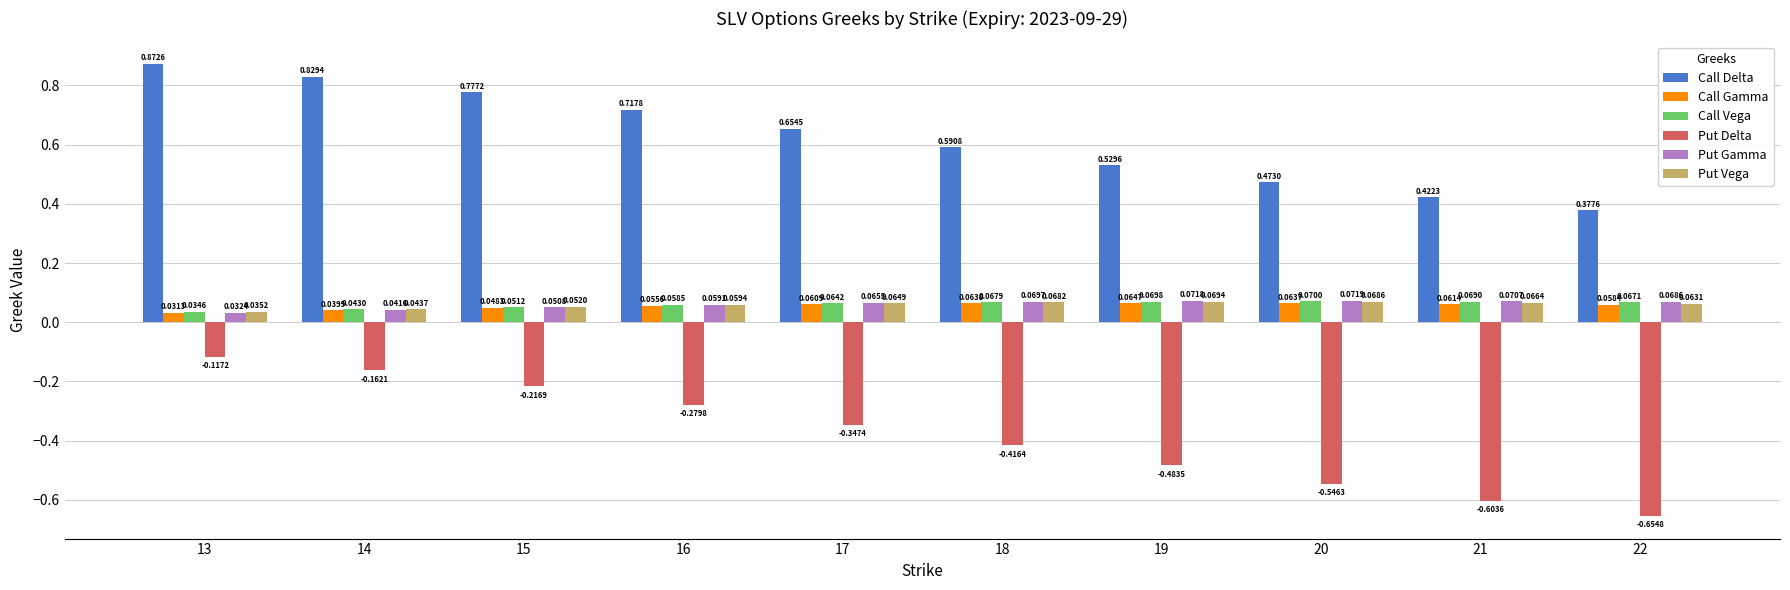

At 21, list the series in order from smallest to largest.

Put Delta, Call Gamma, Put Vega, Call Vega, Put Gamma, Call Delta